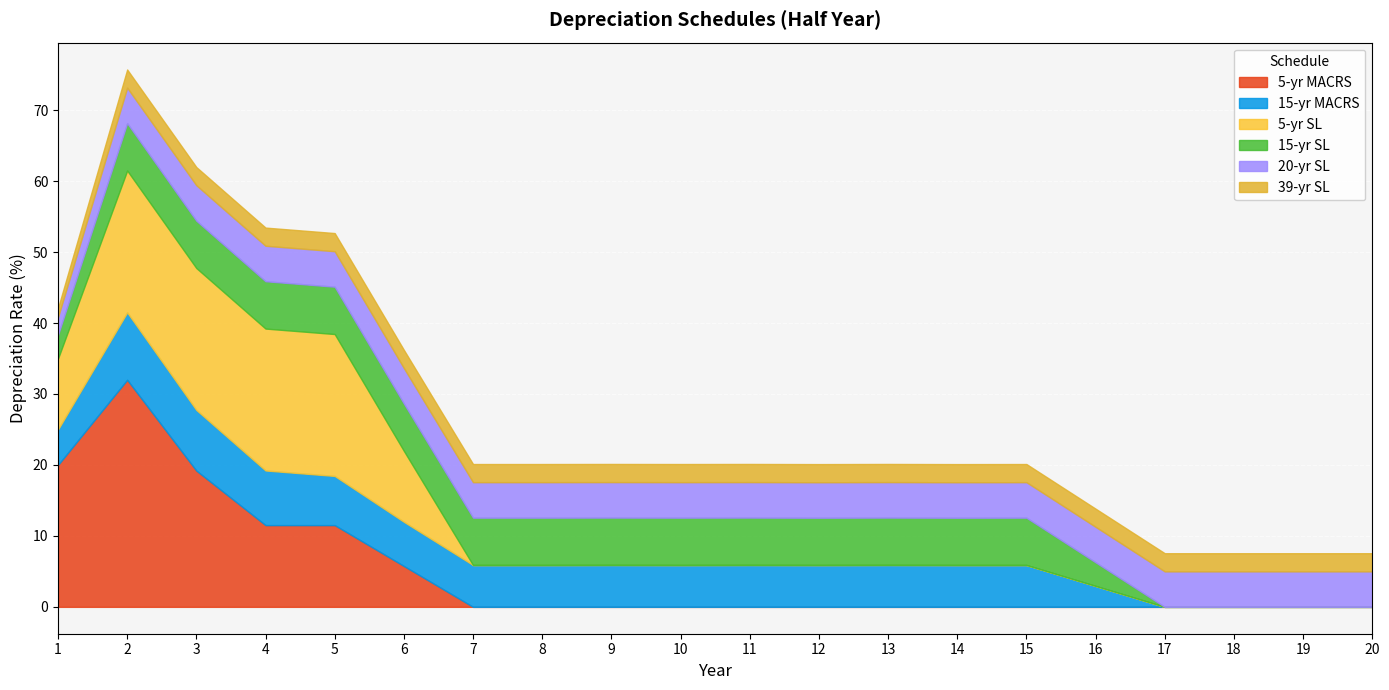

What is the minimum value for 20-yr SL?

2.5